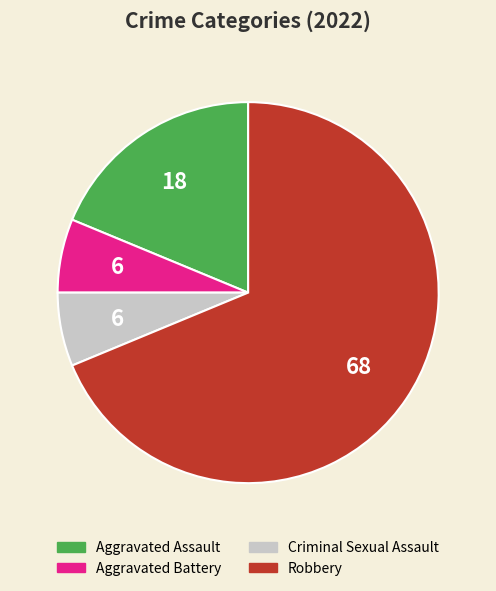

What is the largest slice in the pie chart?

Robbery